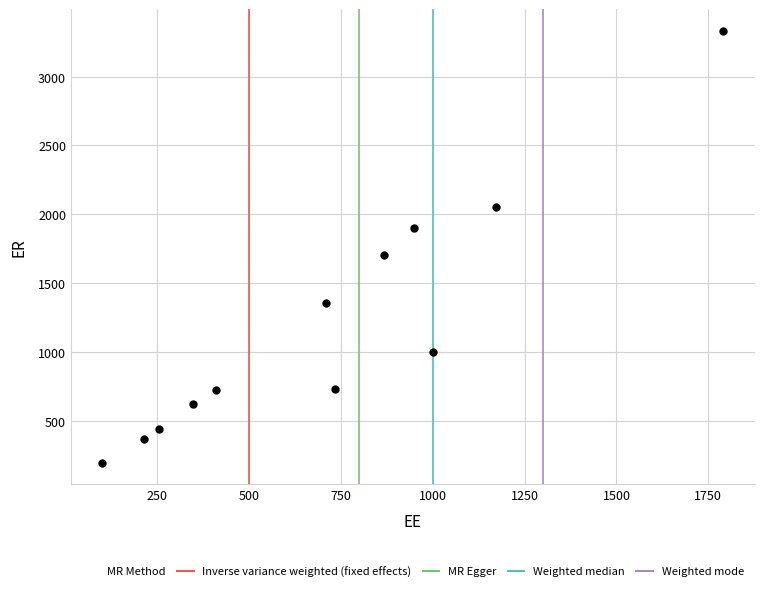

What is the average Y value?

1204.3